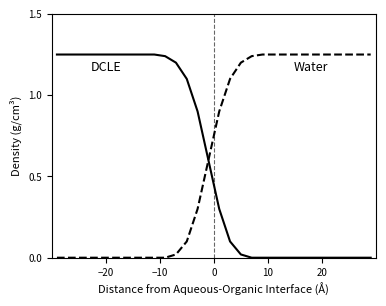

Is this an area chart (filled region under the line)?

No